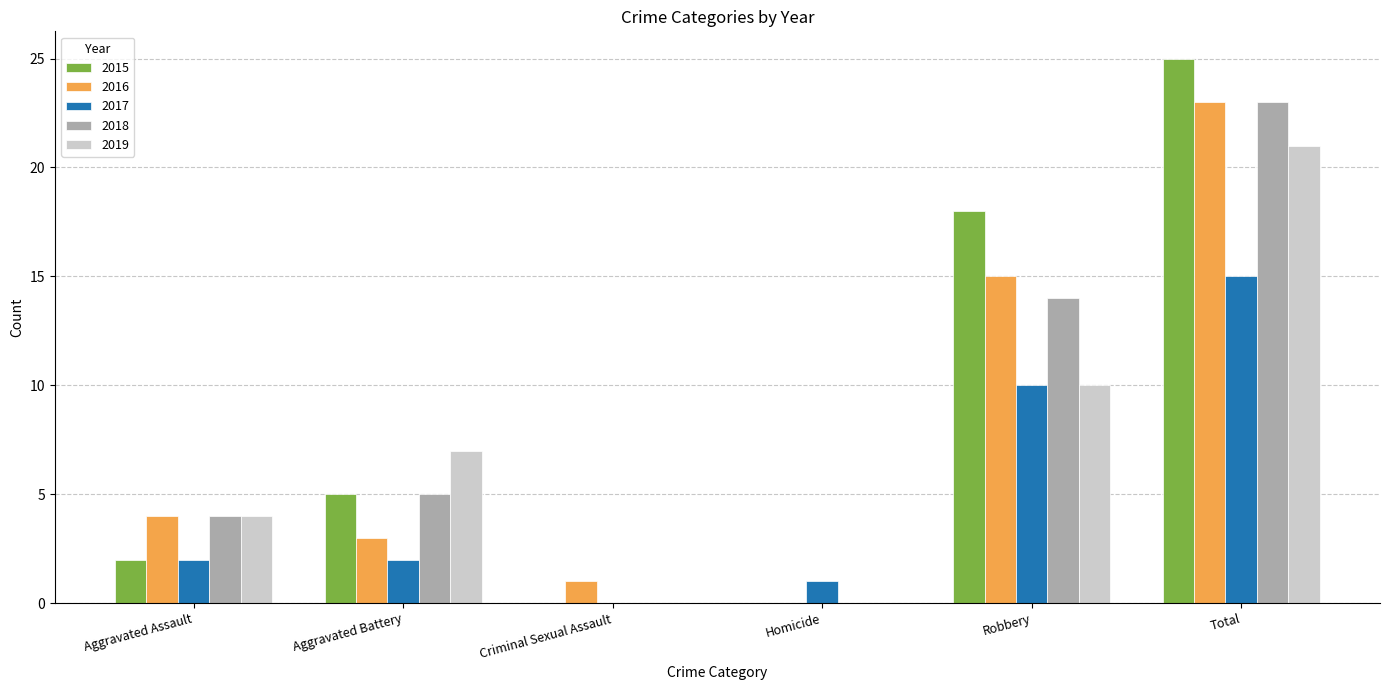

Reading right to left, extract all data points from this chart.

2015: 25	18	0	0	5	2
2016: 23	15	0	1	3	4
2017: 15	10	1	0	2	2
2018: 23	14	0	0	5	4
2019: 21	10	0	0	7	4